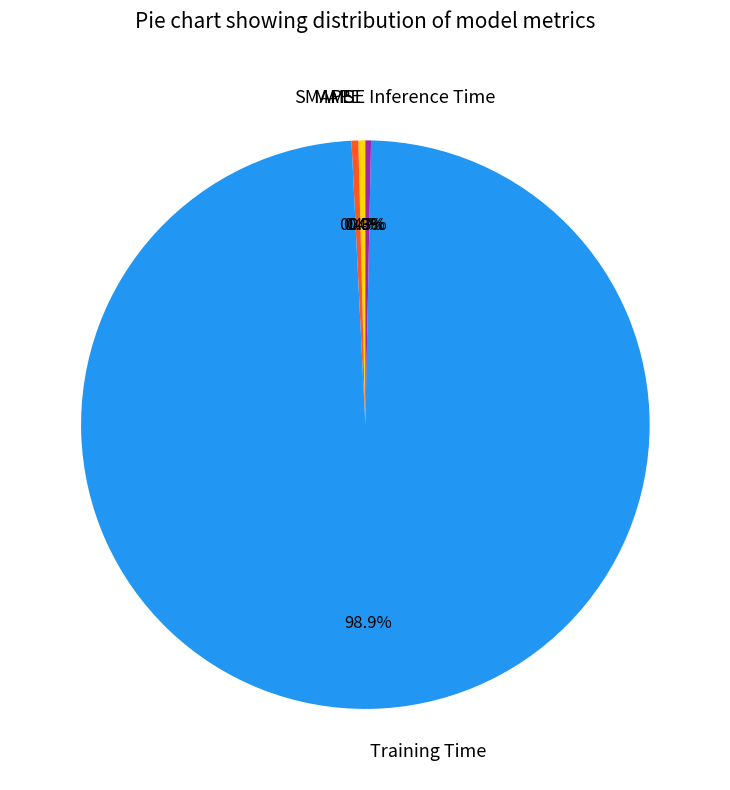

Is the sum of Training Time and SMAPE greater than half?

Yes